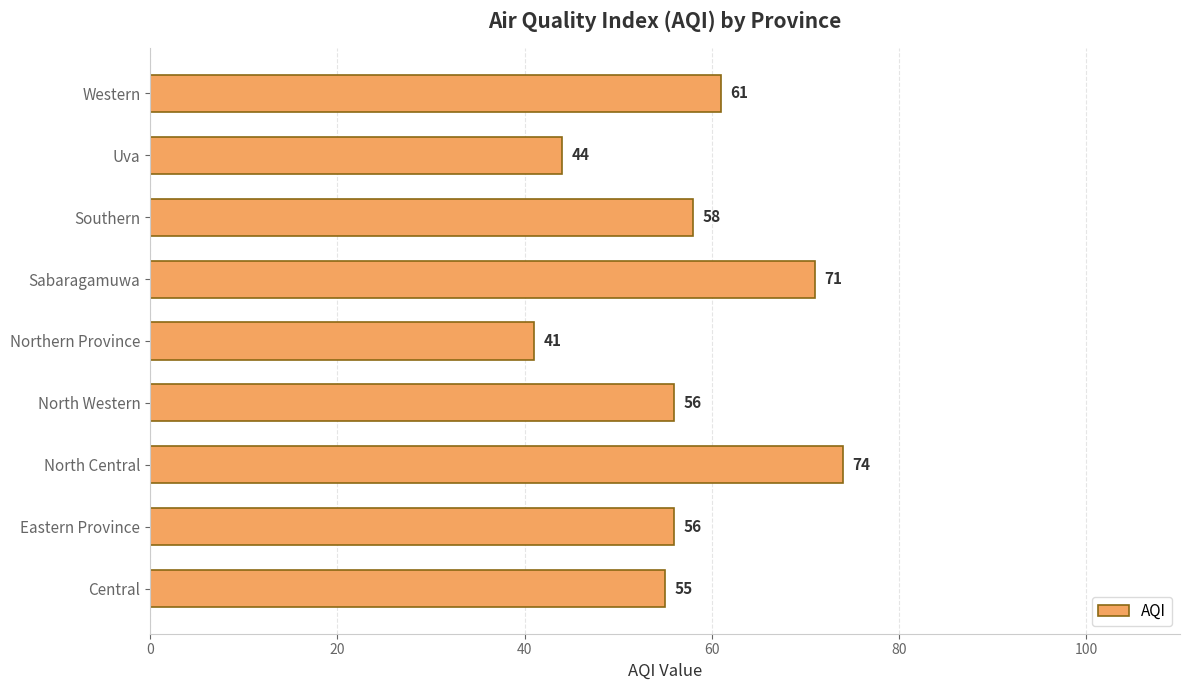

At which category does the chart reach its peak across all series?

North Central